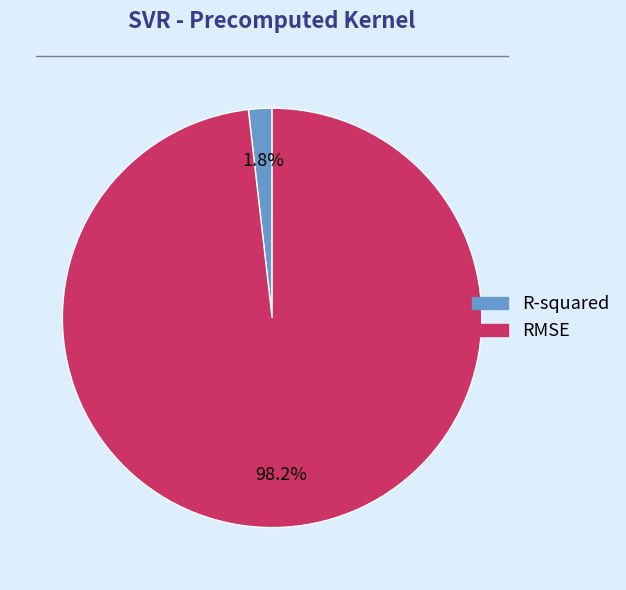

Which has a higher value, RMSE or R-squared?

RMSE